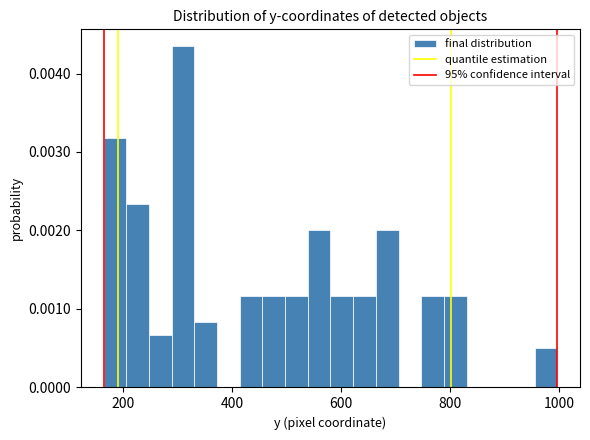

Read against the x-axis, roughly where is the centre of the tallest bar?

320